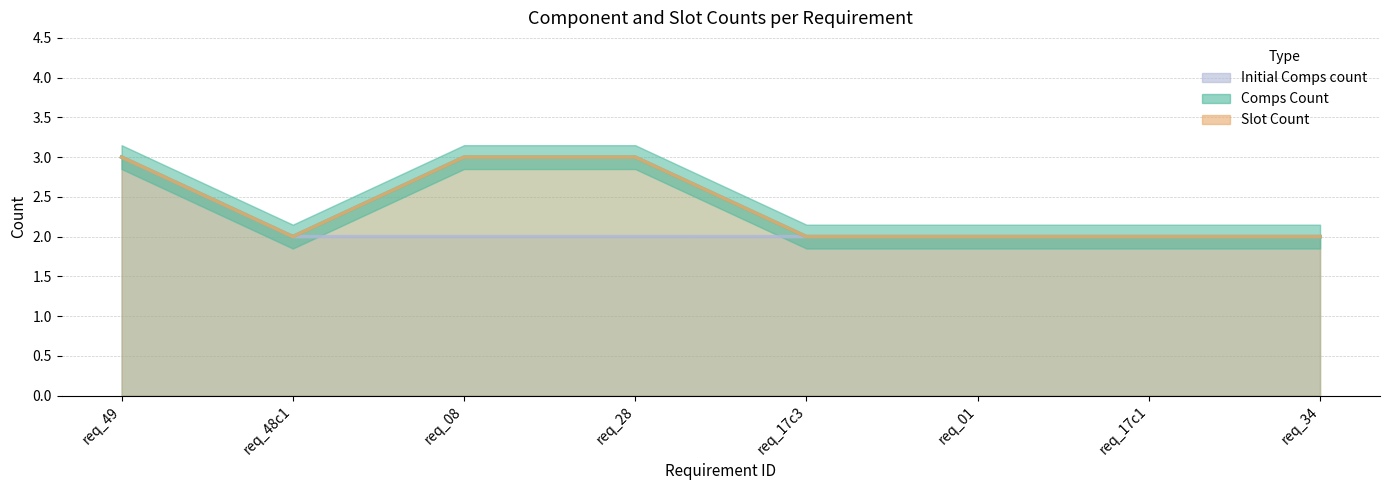

True or false: Initial Comps count and Comps Count intersect in this chart.

False